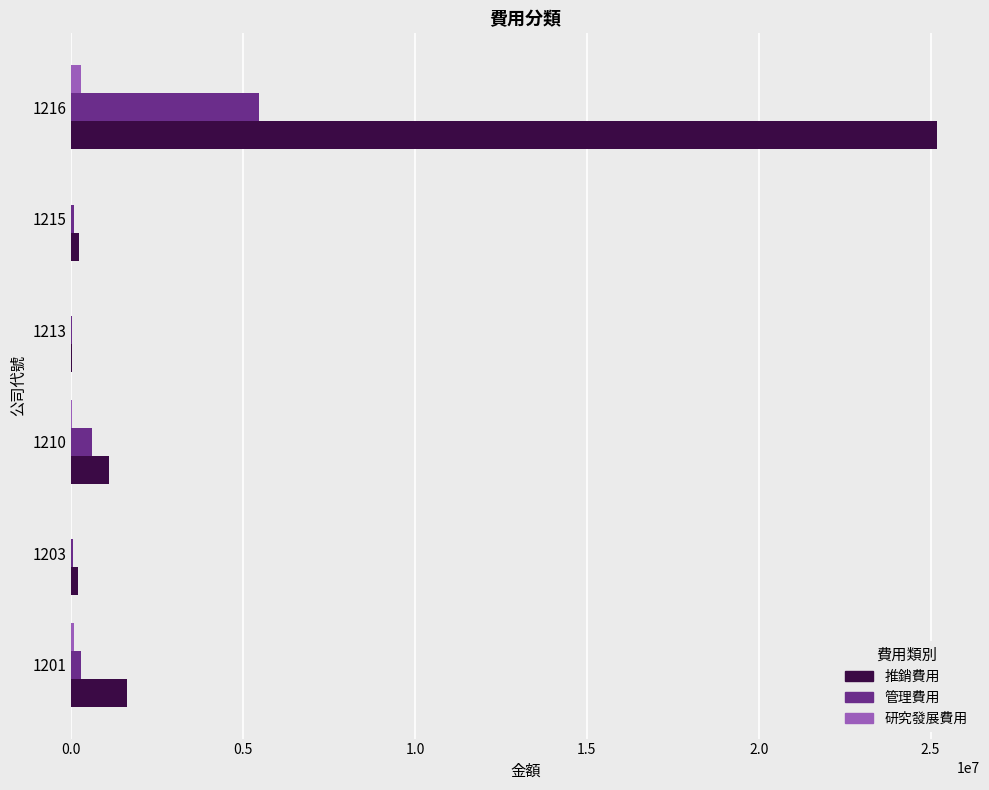

What is the greatest value displayed?

25180421